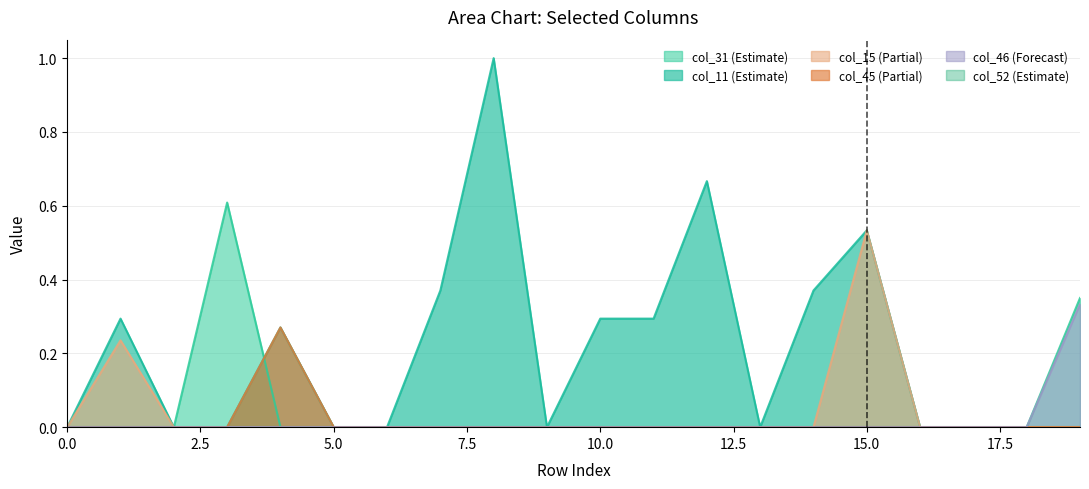

What is the maximum value shown in the chart?

1.0